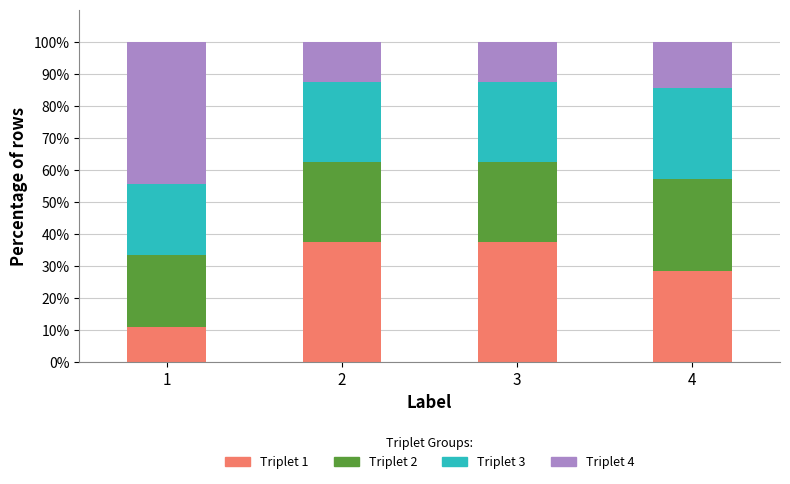

The Triplet 1 series shows 13.5 at 3. True or false?

False